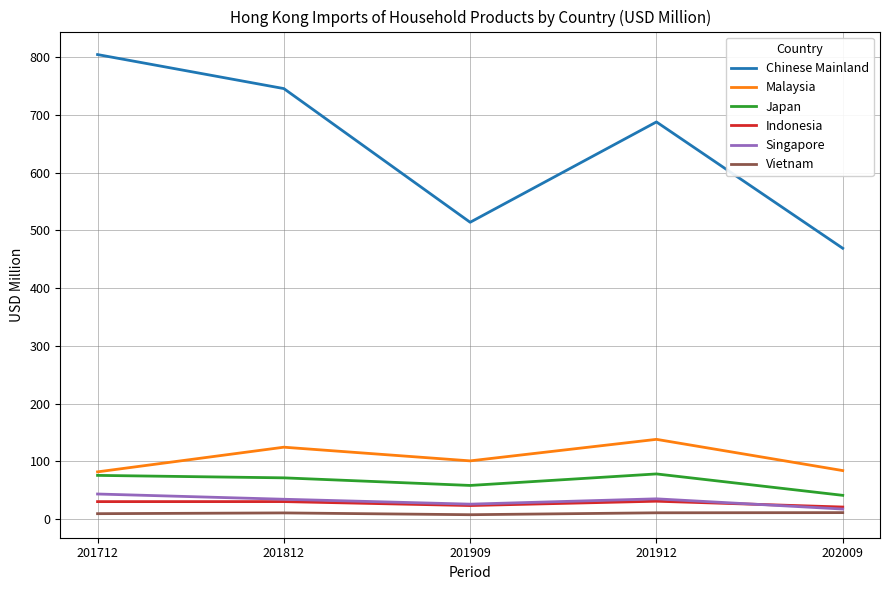

Count the number of data series in this chart.

6